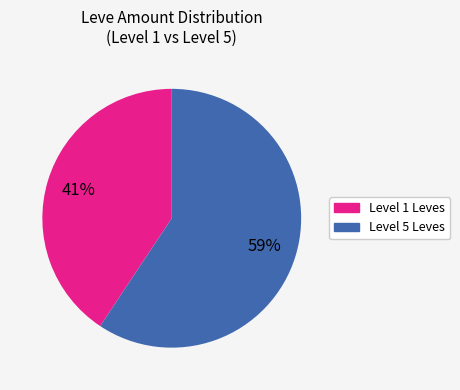

Is there a majority slice in this chart?

Yes